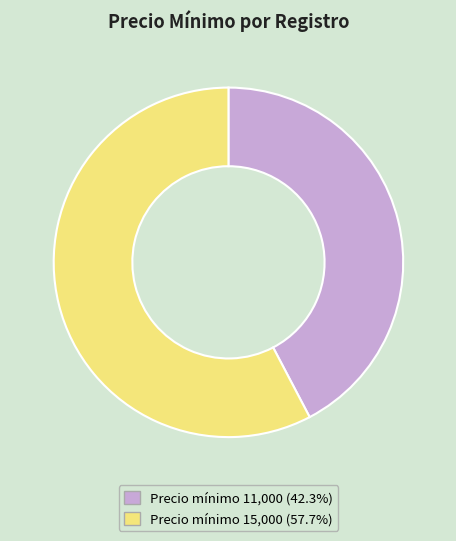

Is there a majority slice in this chart?

Yes